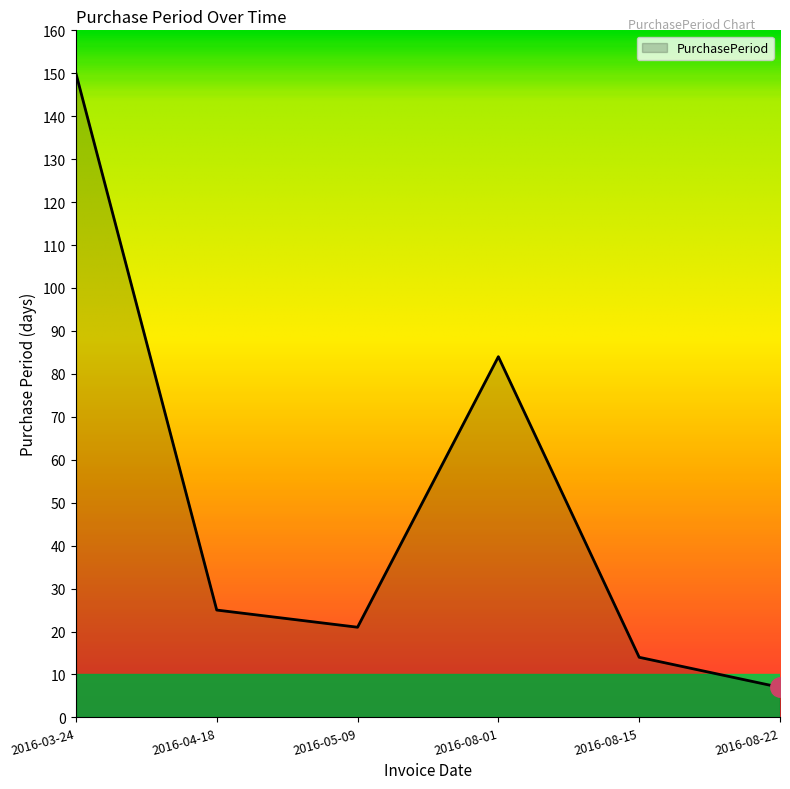

Reading left to right, what are all the values shown in this chart?

150	25	21	84	14	7